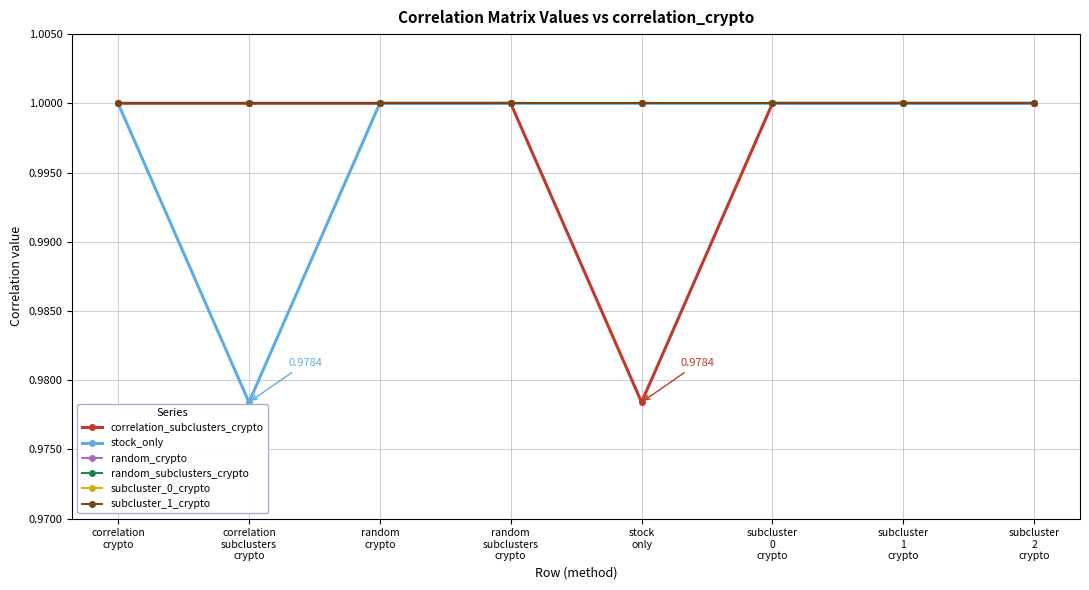

Where is subcluster_1_crypto nearest to the value 1?

correlation
crypto